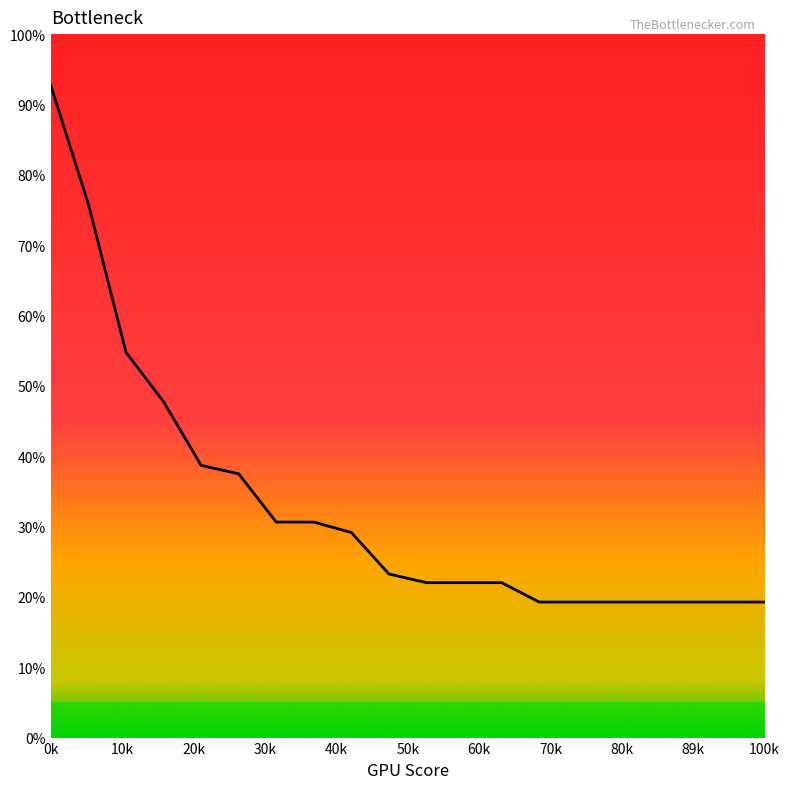

How many lines are shown in the chart?

1